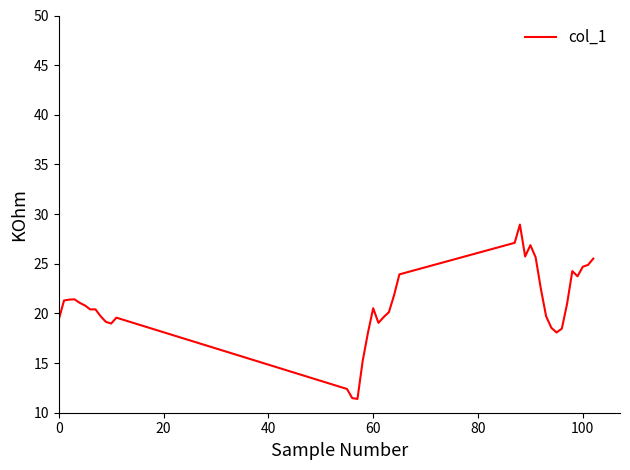

What is the average value?

20.8